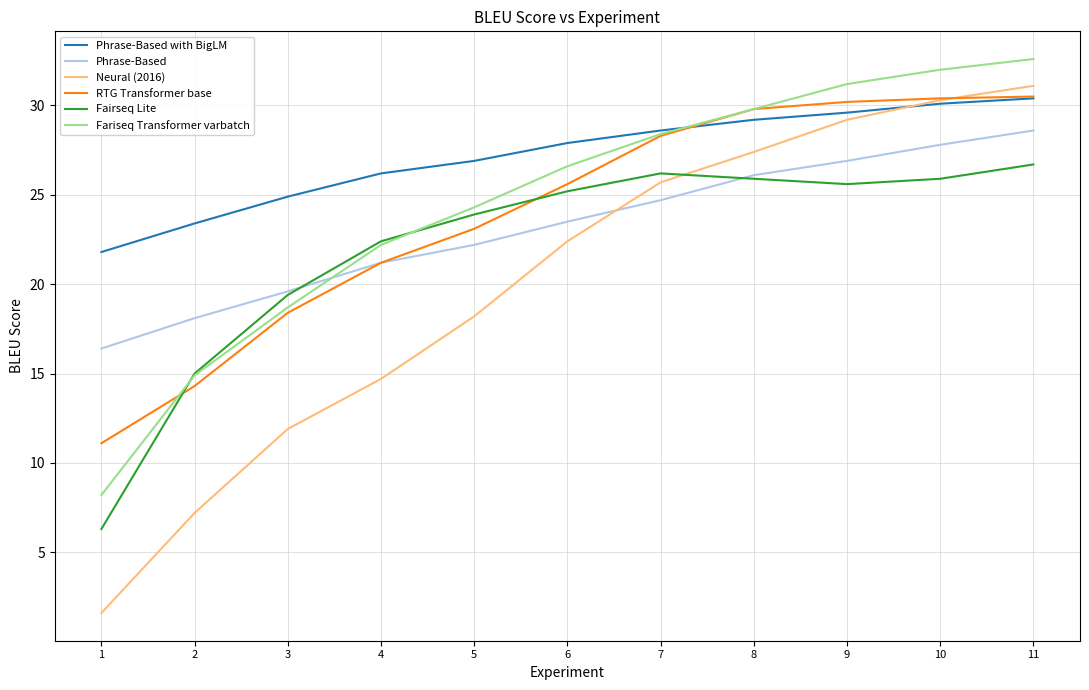

What is the minimum value shown in the chart?

1.6